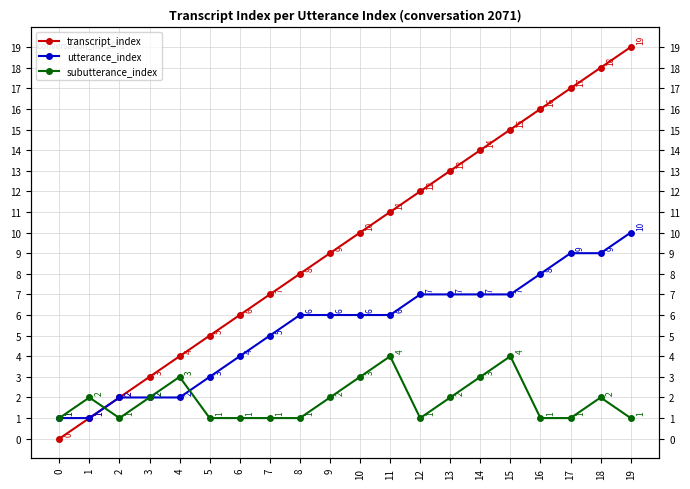

How many lines are shown in the chart?

3